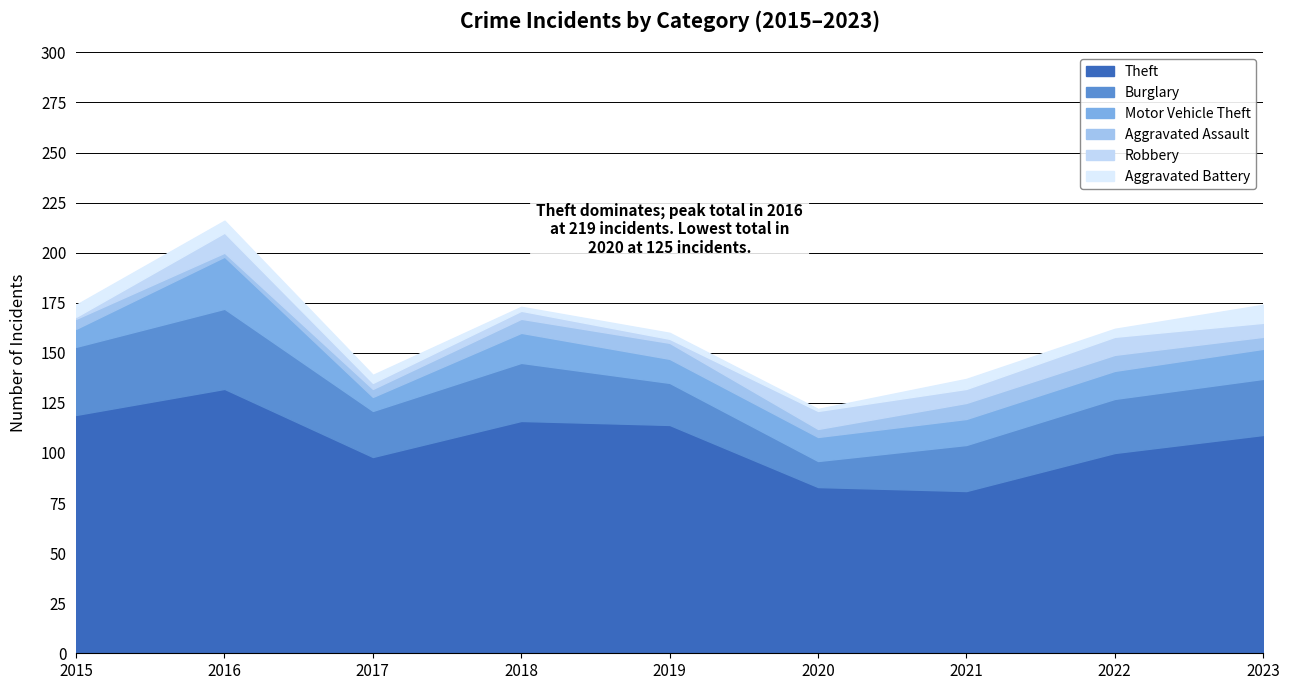

Read the Aggravated Battery value at 2017.

4